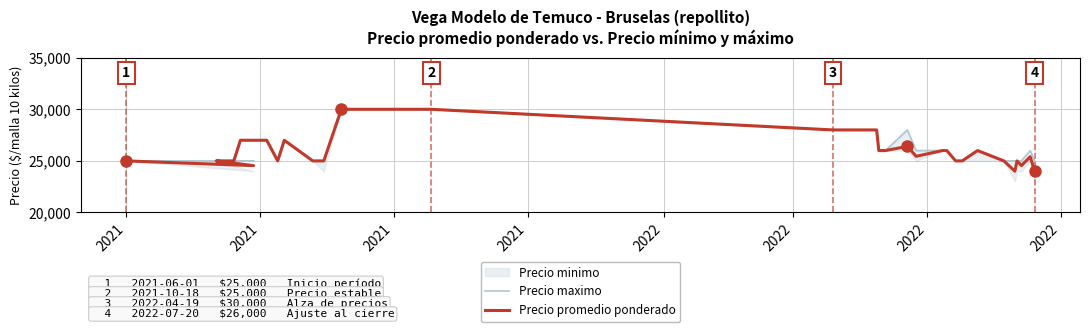

How many values in the Precio promedio ponderado series are below 26000?

18